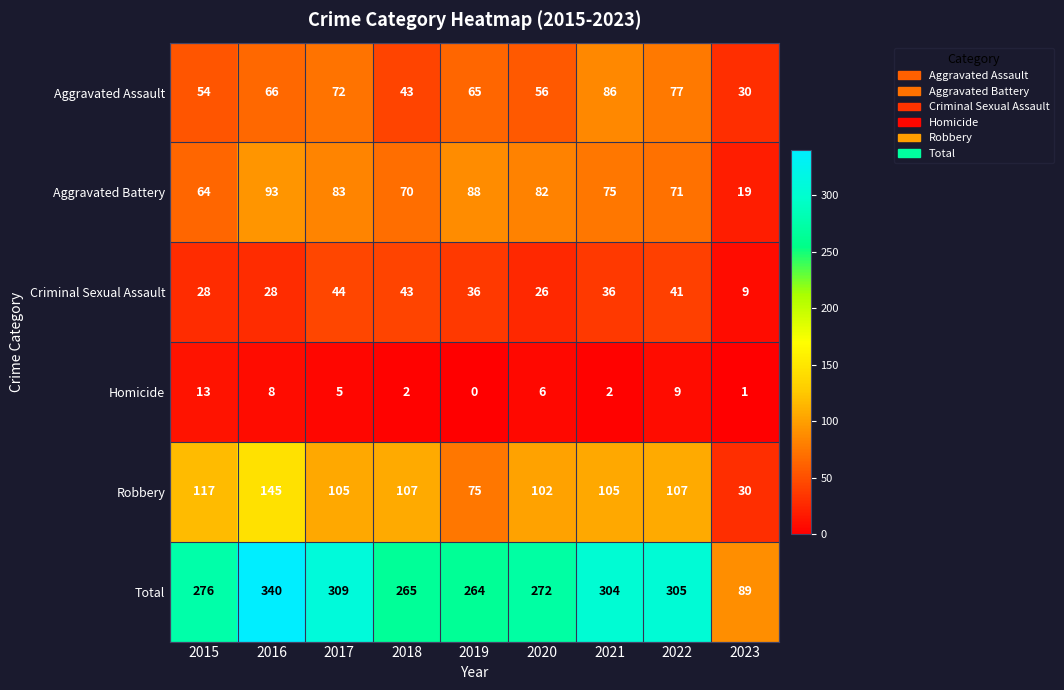

At which category is the sum across all series the highest?

2016